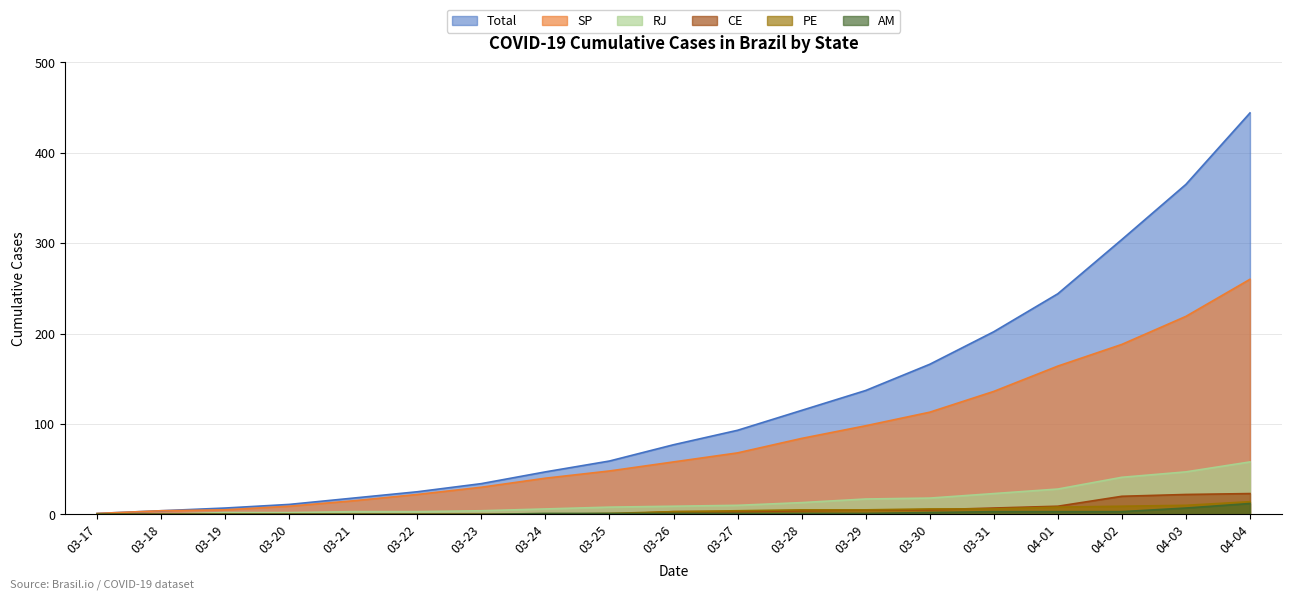

True or false: PE and Total cross at least once.

False